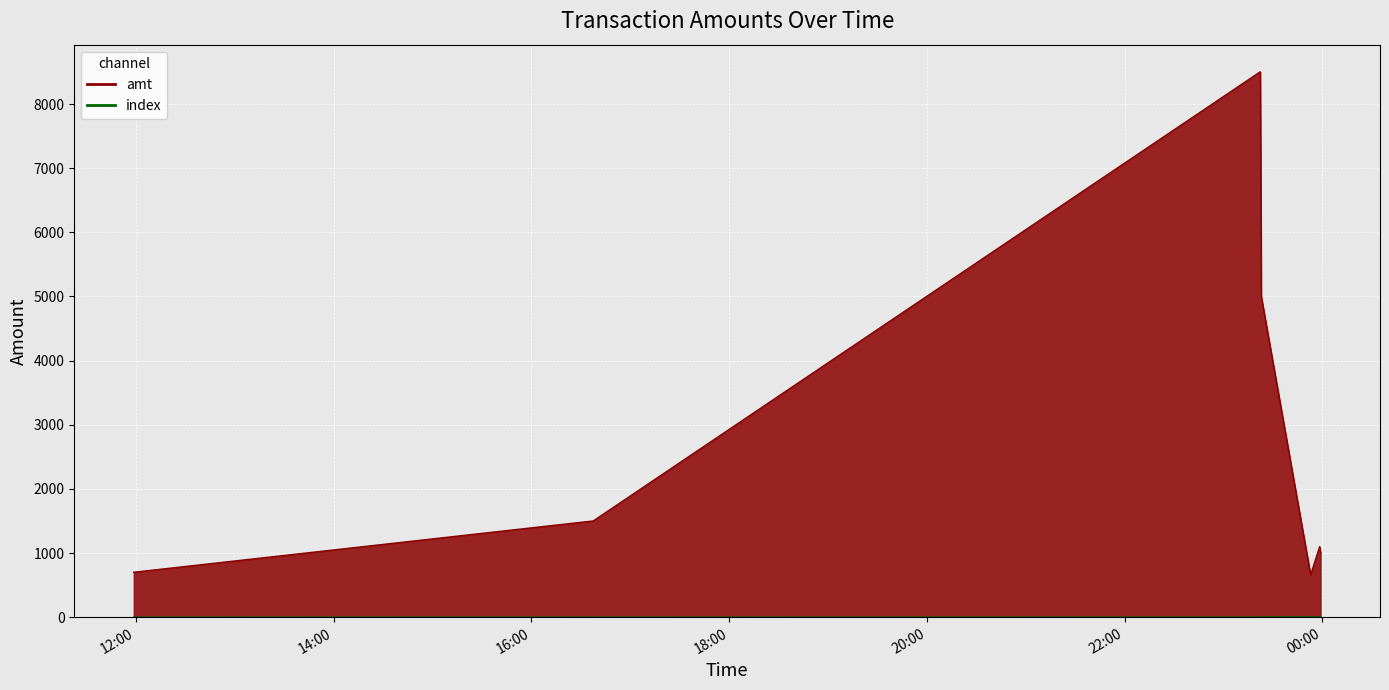

True or false: amt and index cross at least once.

False